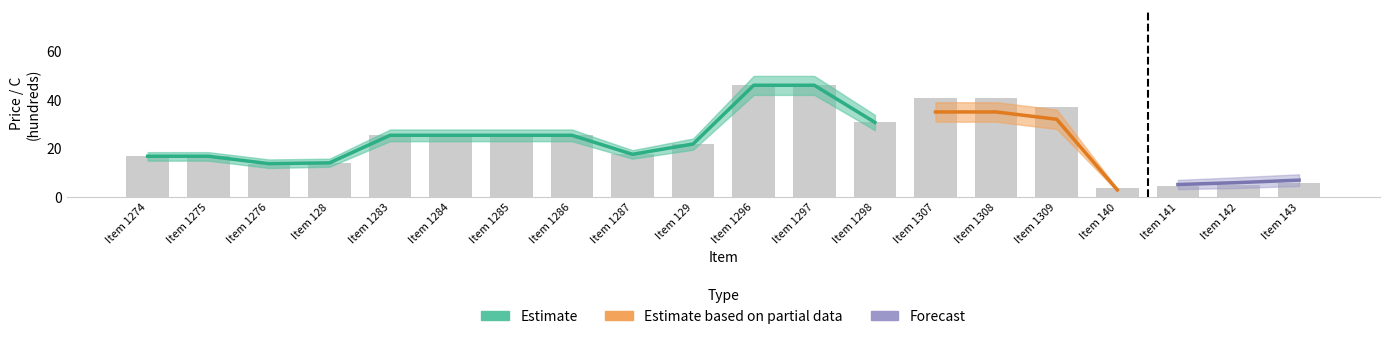

The value of Estimate at Item 140 is 3.7. True or false?

True